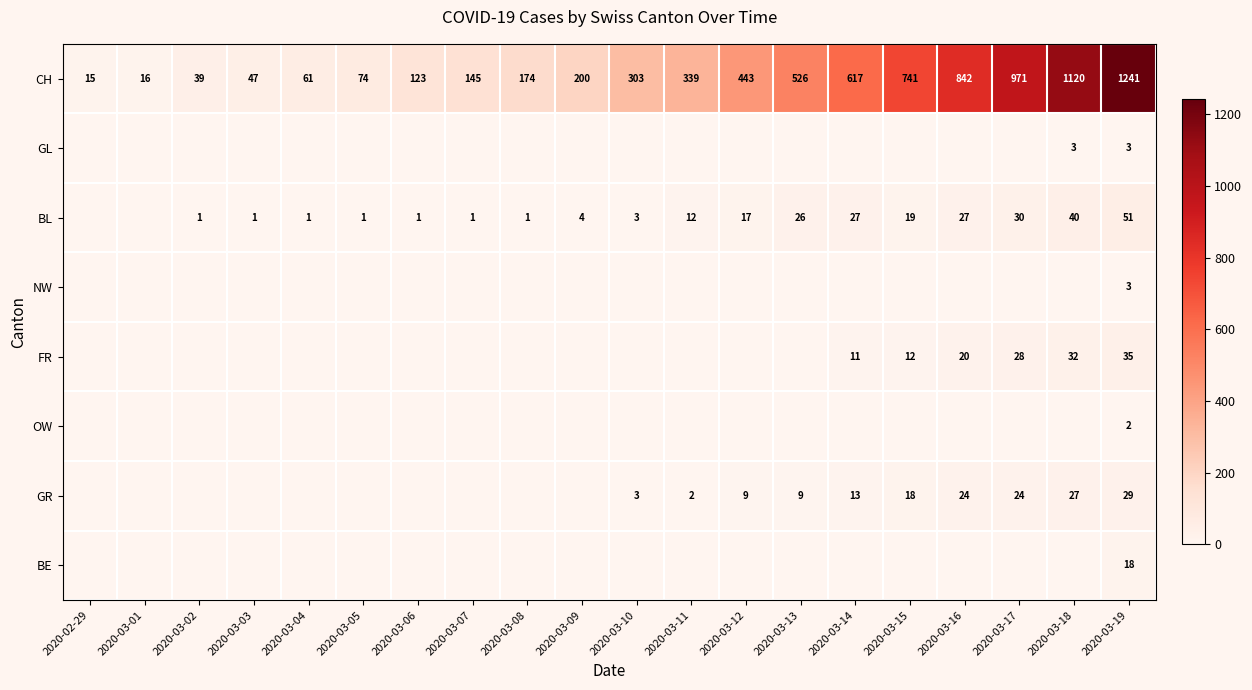

What is the spread (max minus min) of values at 2020-03-19?

1239